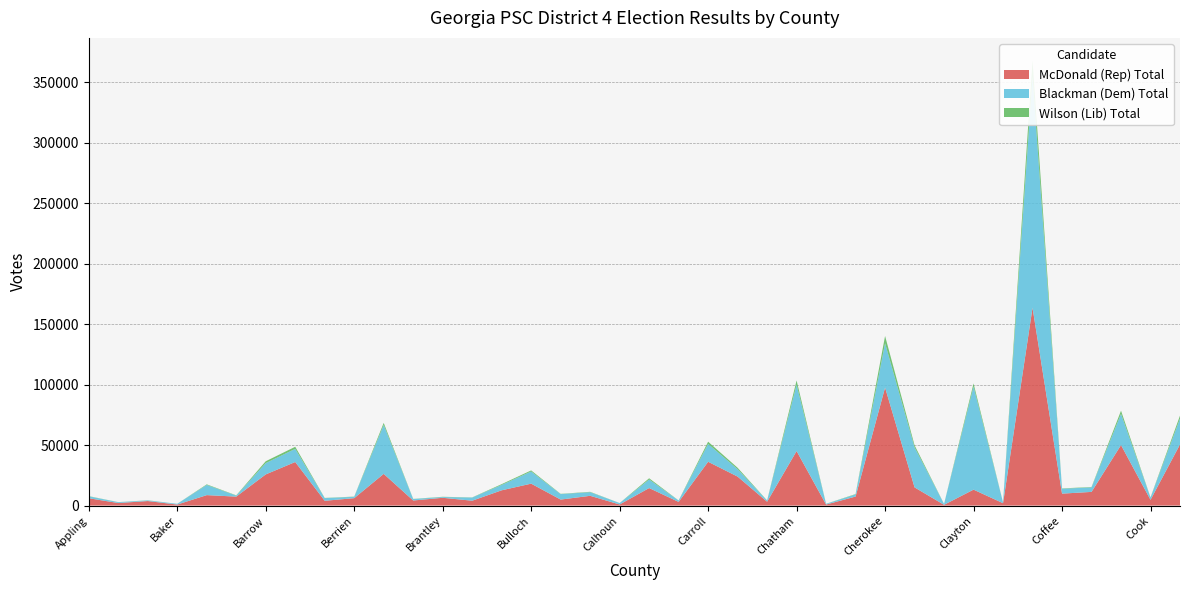

Reading left to right, list all the values displayed in this chart.

McDonald (Rep) Total: Appling=6044	Atkinson=2097	Bacon=3736	Baker=823	Baldwin=8634	Banks=7400	Barrow=25756	Bartow=36005	Ben Hill=3943	Berrien=6127	Bibb=26203	Bleckley=4193	Brantley=6423	Brooks=4017	Bryan=12623	Bulloch=18114	Burke=4954	Butts=8056	Calhoun=892	Camden=14473	Candler=3018	Carroll=36200	Catoosa=23948	Charlton=3171	Chatham=45064	Chattahoochee=824	Chattooga=7452	Cherokee=97576	Clarke=15019	Clay=621	Clayton=13163	Clinch=1954	Cobb=163554	Coffee=9870	Colquitt=11296	Columbia=50003	Cook=4730	Coweta=50511
Blackman (Dem) Total: Appling=1596	Atkinson=699	Bacon=537	Baker=618	Baldwin=8441	Banks=836	Barrow=9347	Bartow=10854	Ben Hill=2204	Berrien=1125	Bibb=40441	Bleckley=1205	Brantley=646	Brooks=2586	Bryan=4450	Bulloch=10055	Burke=4534	Butts=3003	Calhoun=1182	Camden=7070	Candler=1141	Carroll=14764	Catoosa=6129	Charlton=984	Chatham=54956	Chattahoochee=592	Chattooga=1765	Cherokee=36663	Clarke=33122	Clay=719	Clayton=85226	Clinch=612	Cobb=190754	Coffee=4037	Colquitt=3733	Columbia=25850	Cook=1901	Coweta=21401
Wilson (Lib) Total: Appling=161	Atkinson=61	Bacon=78	Baker=24	Baldwin=467	Banks=227	Barrow=1537	Bartow=1737	Ben Hill=164	Berrien=157	Bibb=1709	Bleckley=113	Brantley=183	Brooks=135	Bryan=635	Bulloch=892	Burke=195	Butts=296	Calhoun=18	Camden=1019	Candler=78	Carroll=1834	Catoosa=1164	Charlton=102	Chatham=3398	Chattahoochee=65	Chattooga=296	Cherokee=5952	Clarke=1720	Clay=22	Clayton=2575	Clinch=55	Cobb=13912	Coffee=266	Colquitt=318	Columbia=2572	Cook=144	Coweta=2440